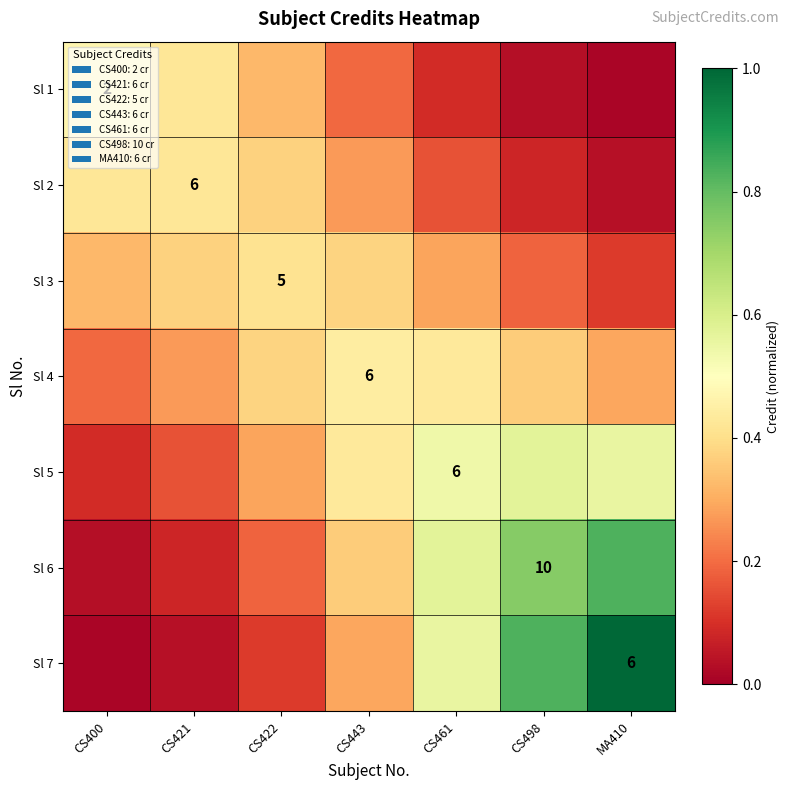

Between CS421 and CS422, which series saw the biggest shift?

Sl 5